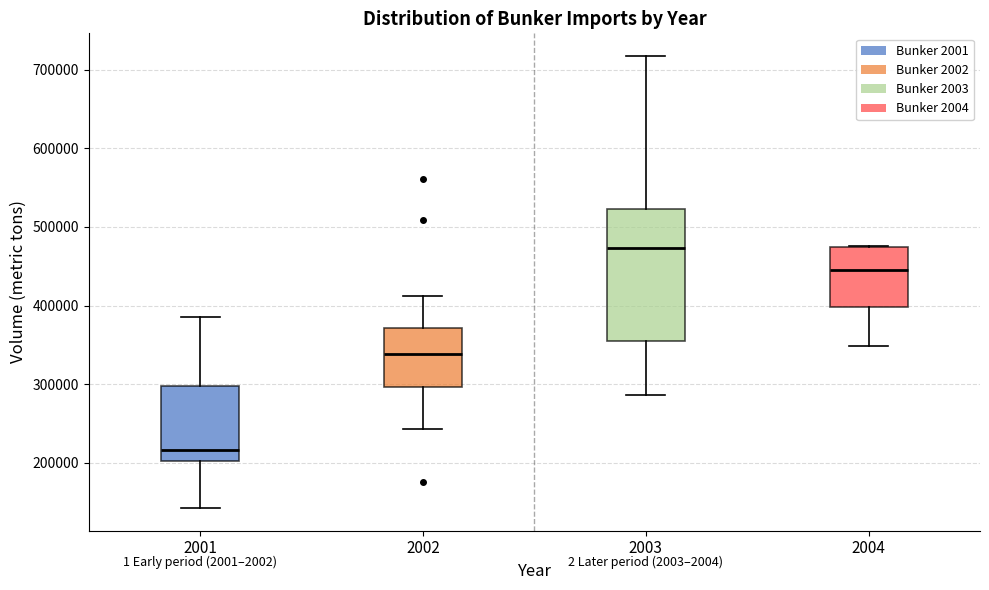

Where does the median line of the box at x = 2001 sit on the y-axis? The values are not printed on the chart, so give them approximately, as read against the axis.

220000